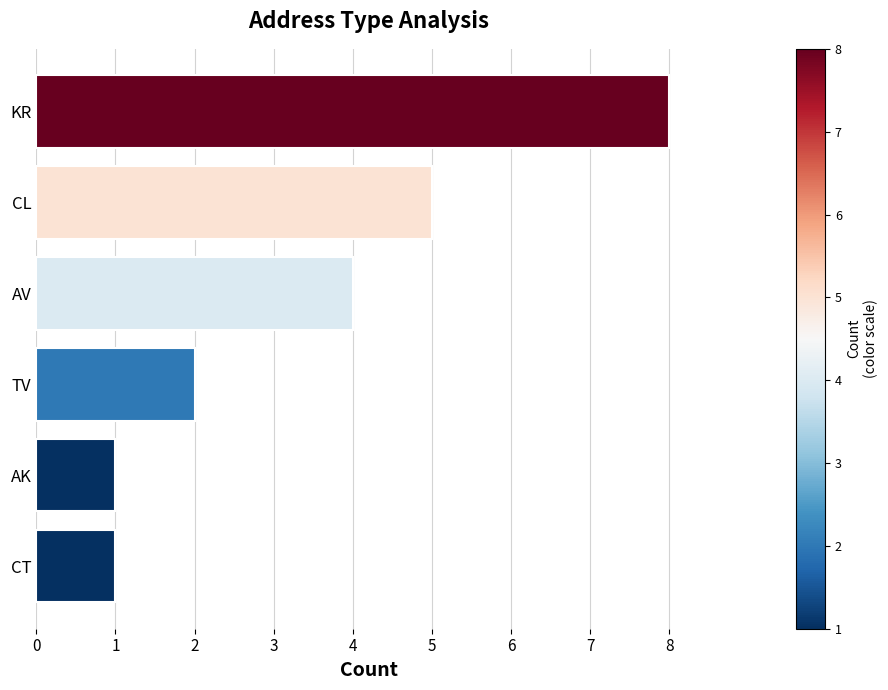

Count the number of data series in this chart.

1